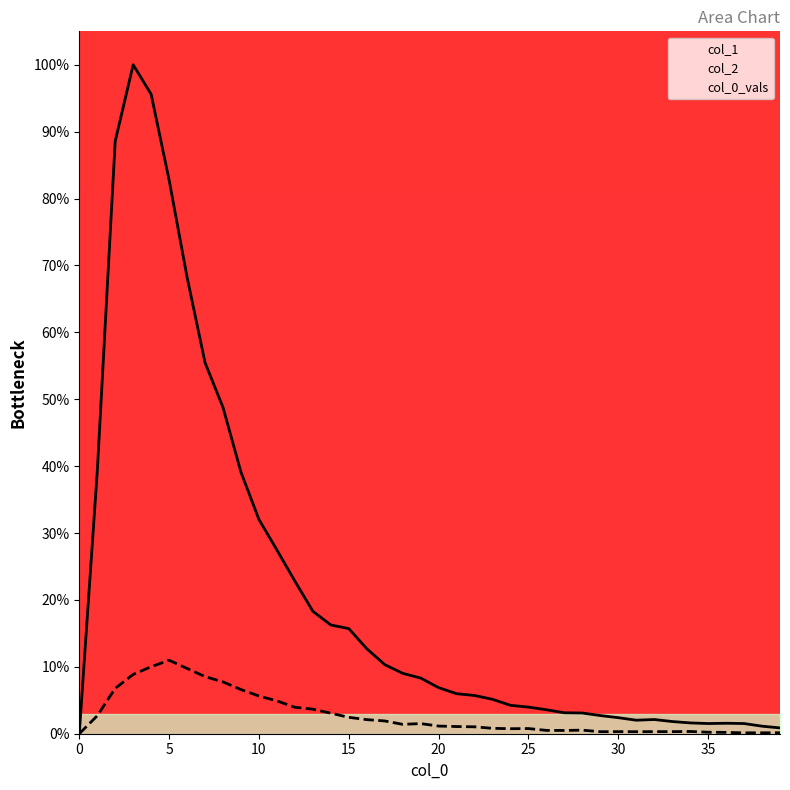

The col_2 series shows 0.1 at 38. True or false?

False